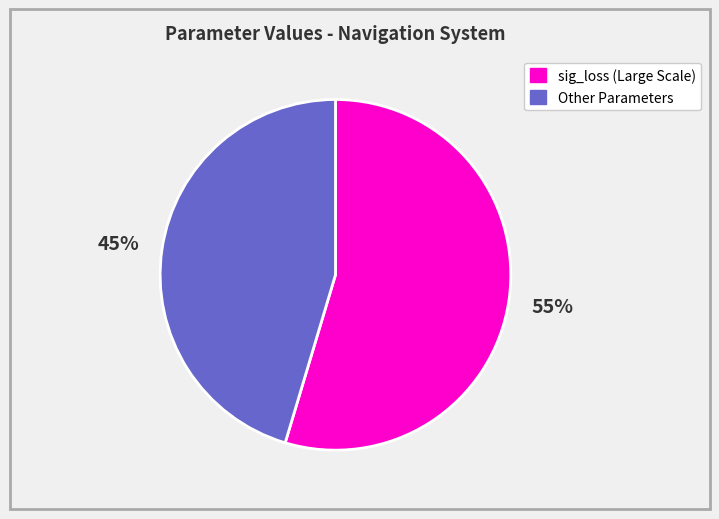

Does any single category account for the majority?

Yes